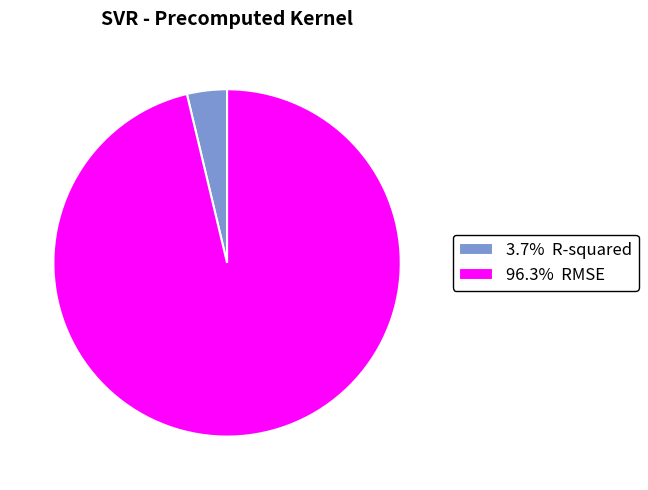

Combined, do 3.7% R-squared and 96.3% RMSE account for over 50%?

Yes